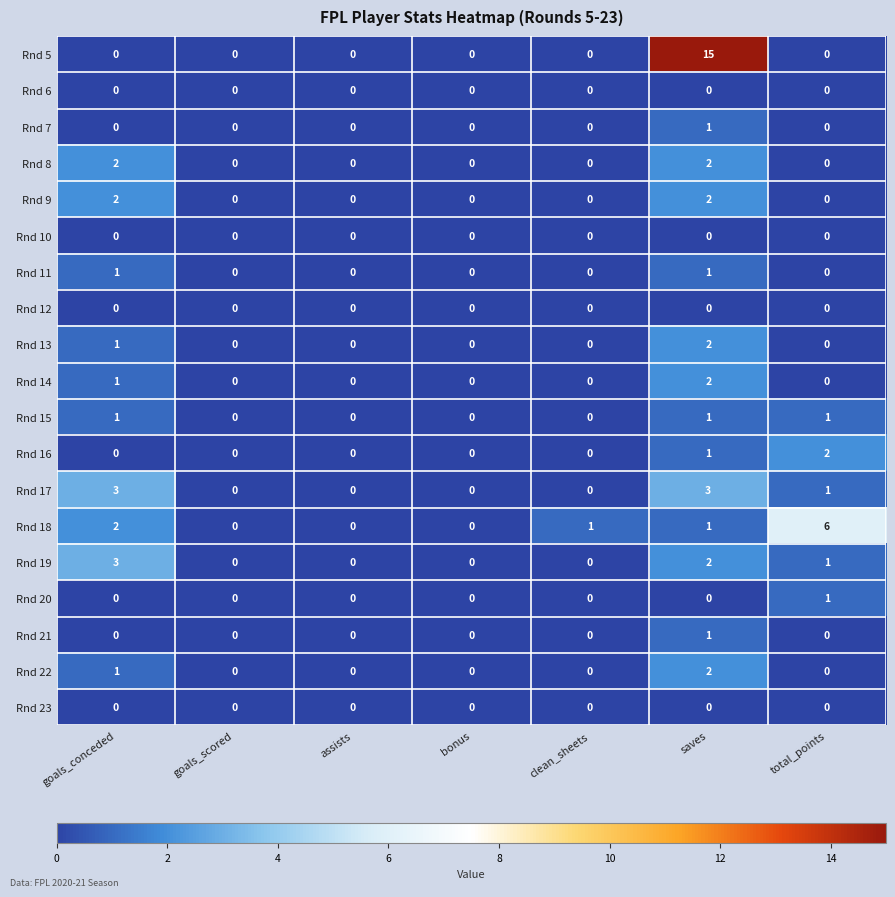

The value of Rnd 21 at clean_sheets is 0. True or false?

True